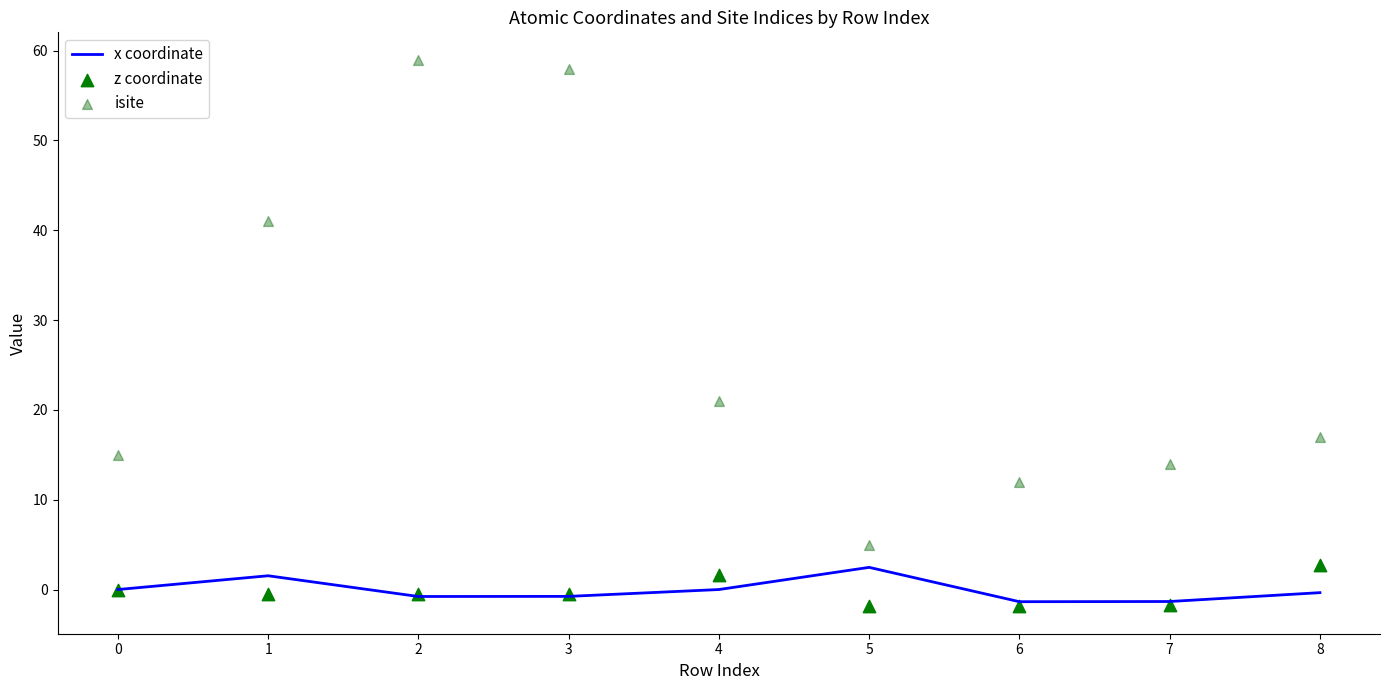

What is the lowest value of the x coordinate series?

-1.4